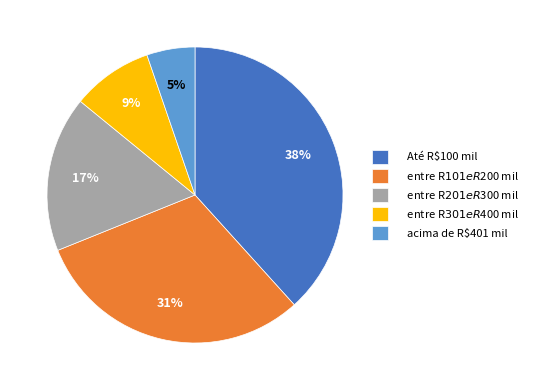

To the nearest percent, what is the difference between the largest and smallest slice percentages?

33%